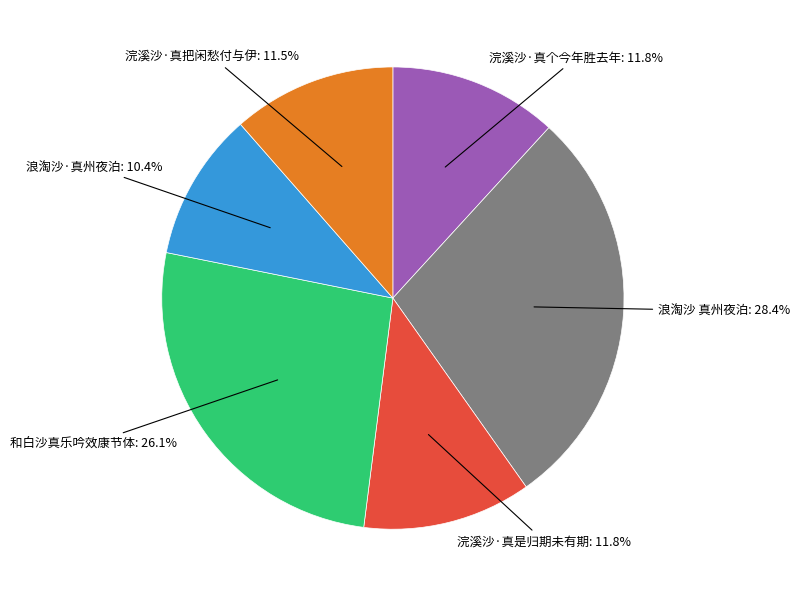

Is there any slice that represents more than half of the pie?

No